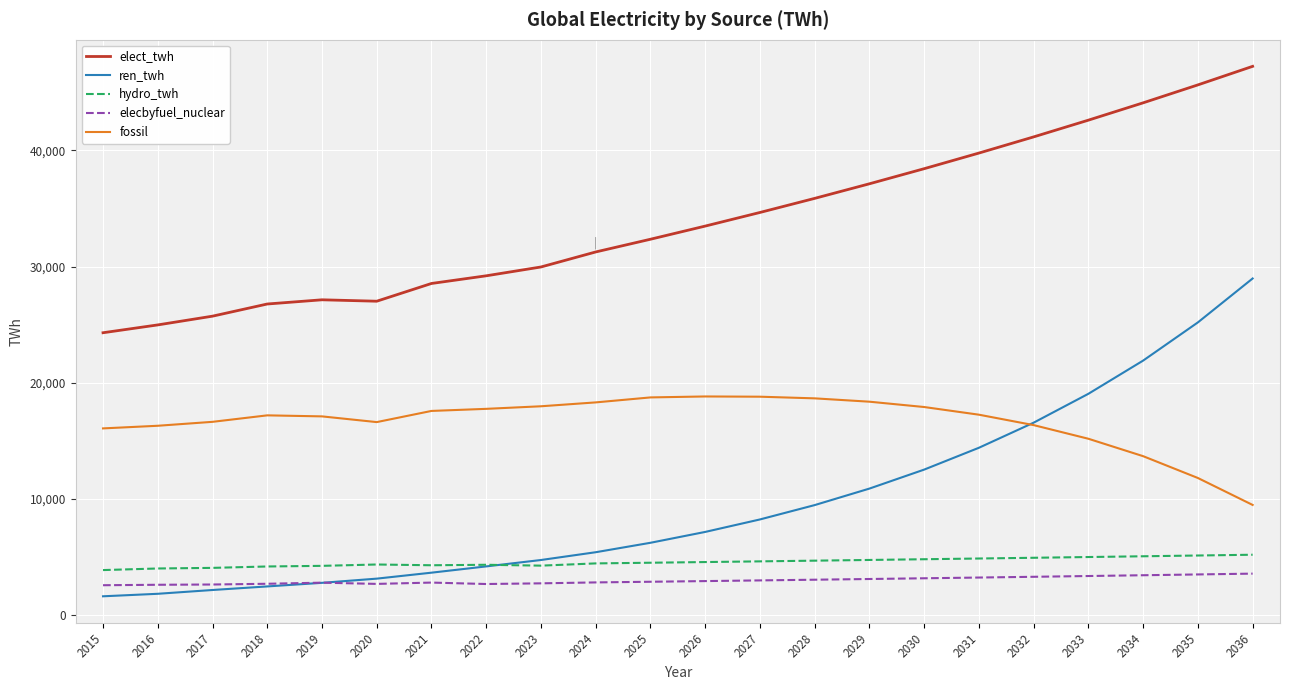

True or false: elecbyfuel_nuclear has more than 0 points higher than both neighbors.

True